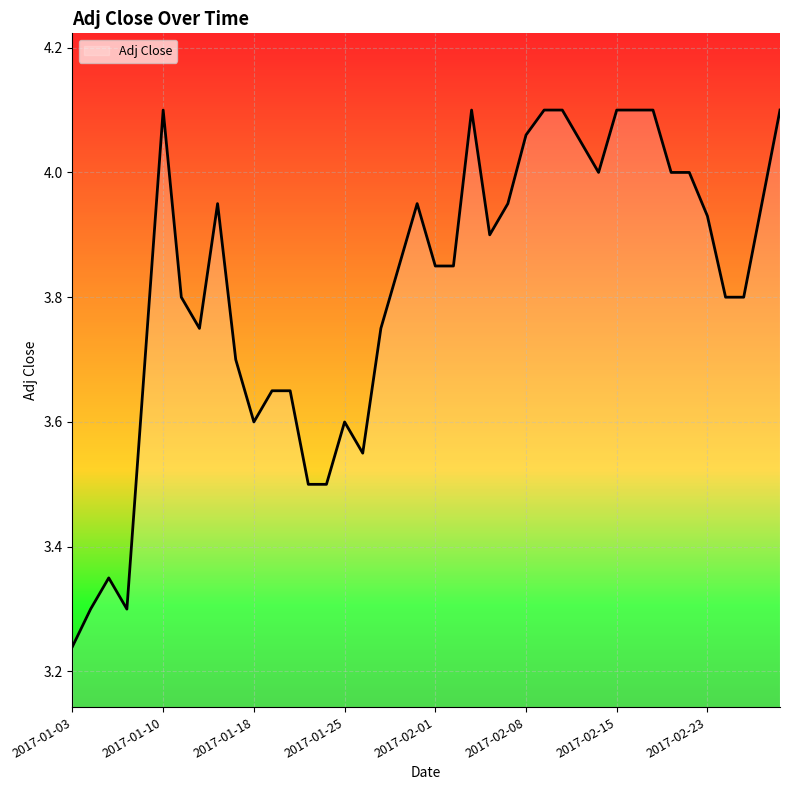

What is the difference between the maximum and minimum values?

0.9